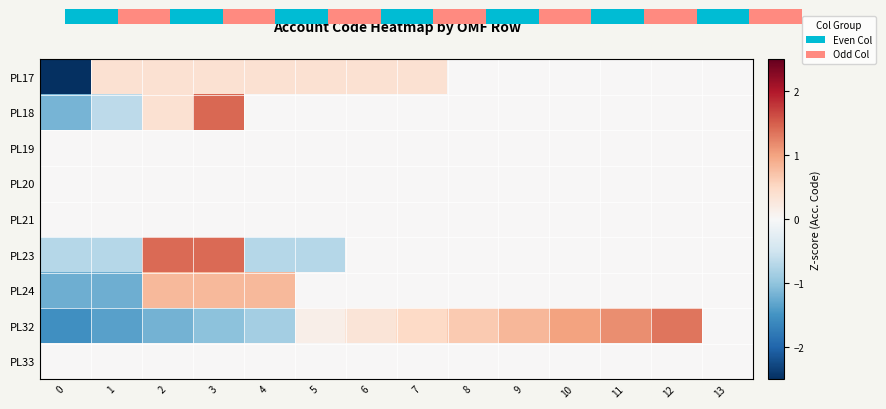

At how many categories does at least one series exceed -1?

14